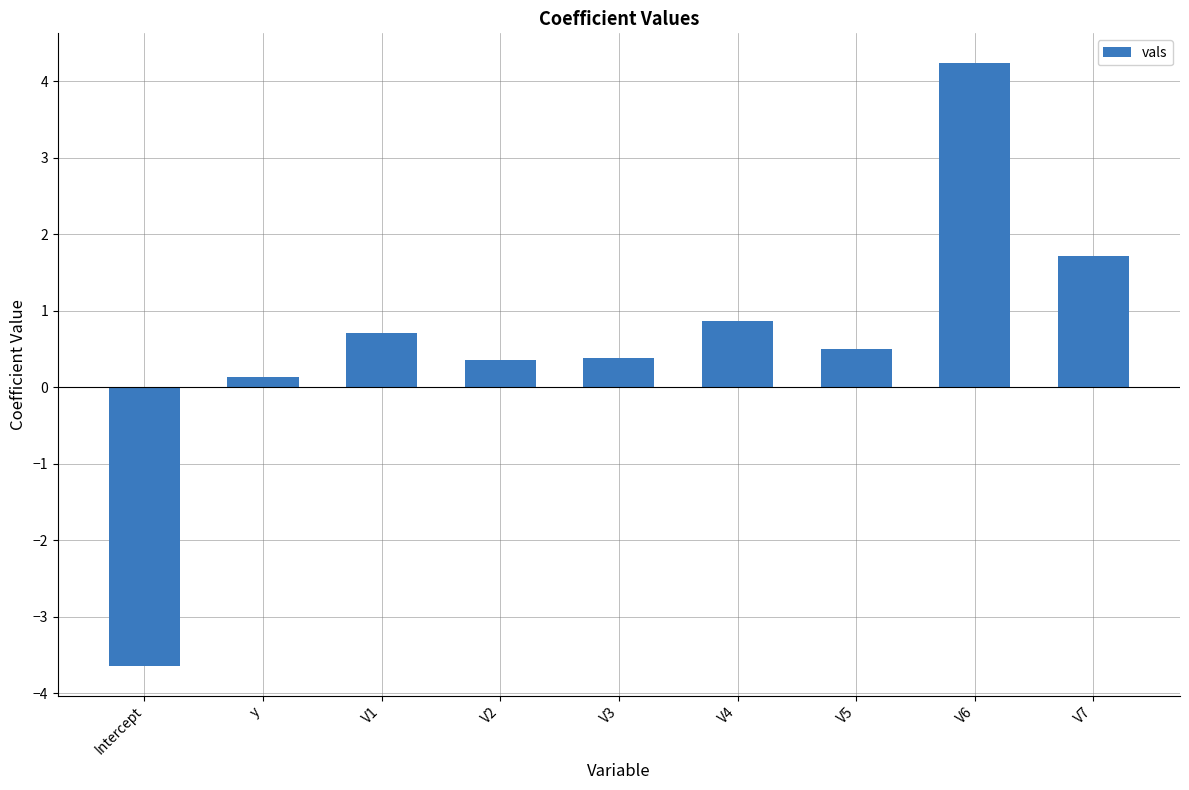

What is the change in value from y to V6?

+4.1